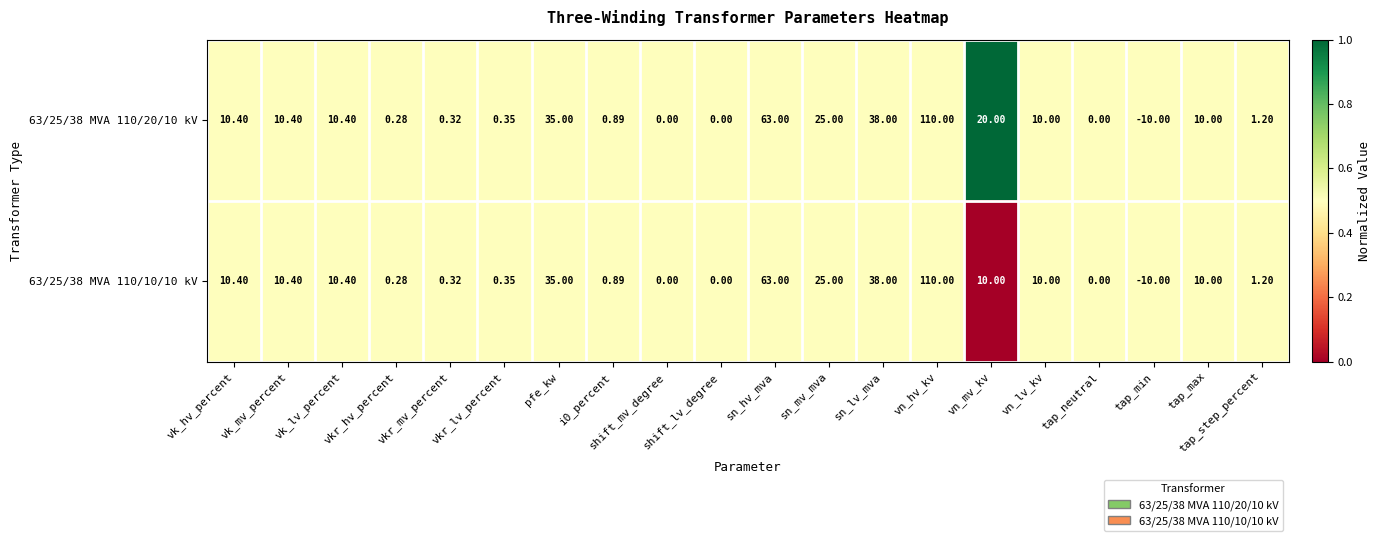

Which category has the lowest value in the 63/25/38 MVA 110/10/10 kV series?

tap_min